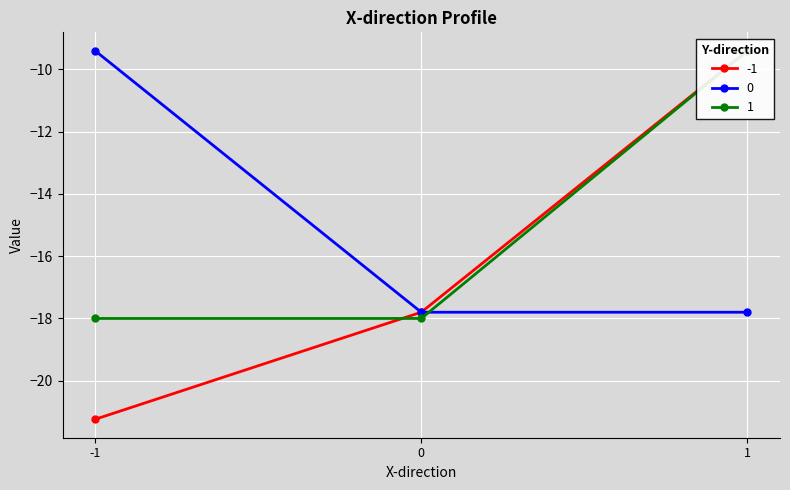

What is the sum of the 1 values at 0 and 1?

-27.4